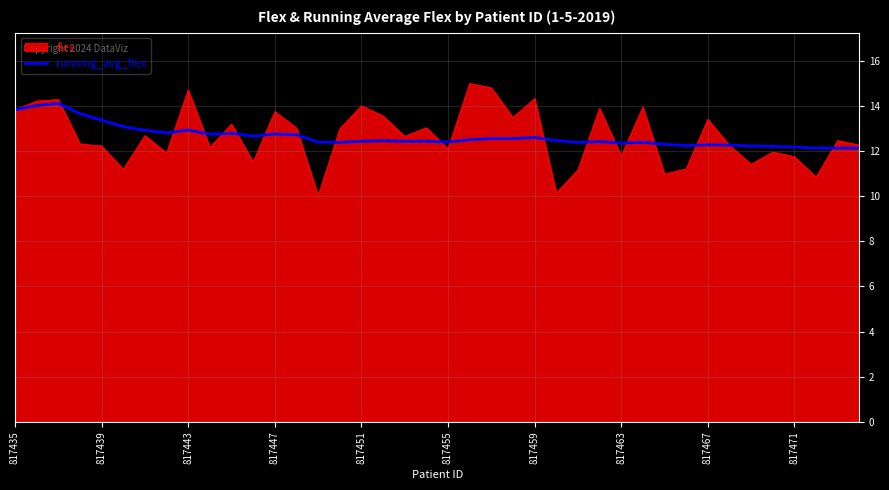

What is the maximum value for flex?

15.0